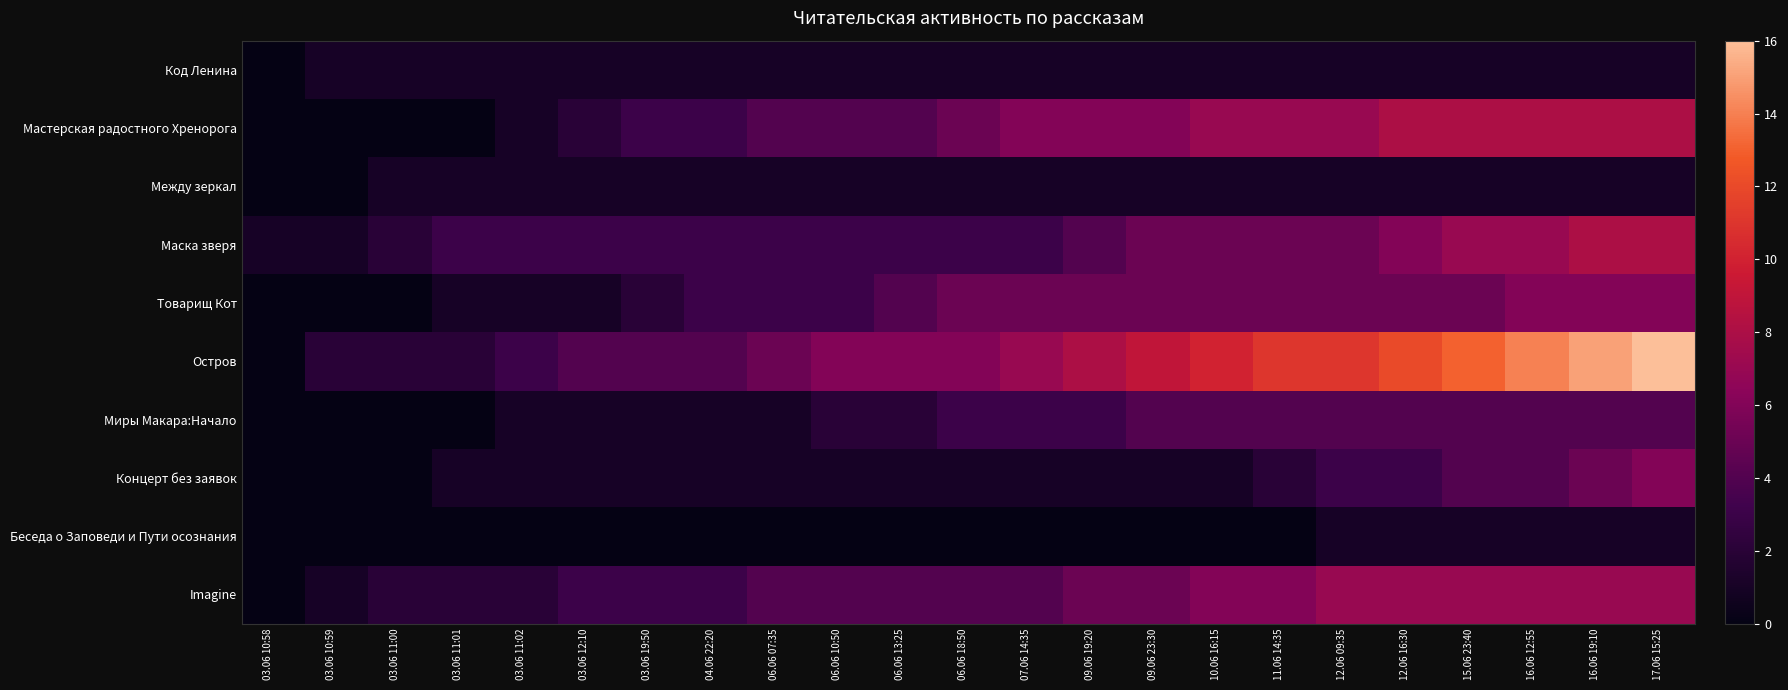

What is the total value across all series at 10.06 16:15?

40